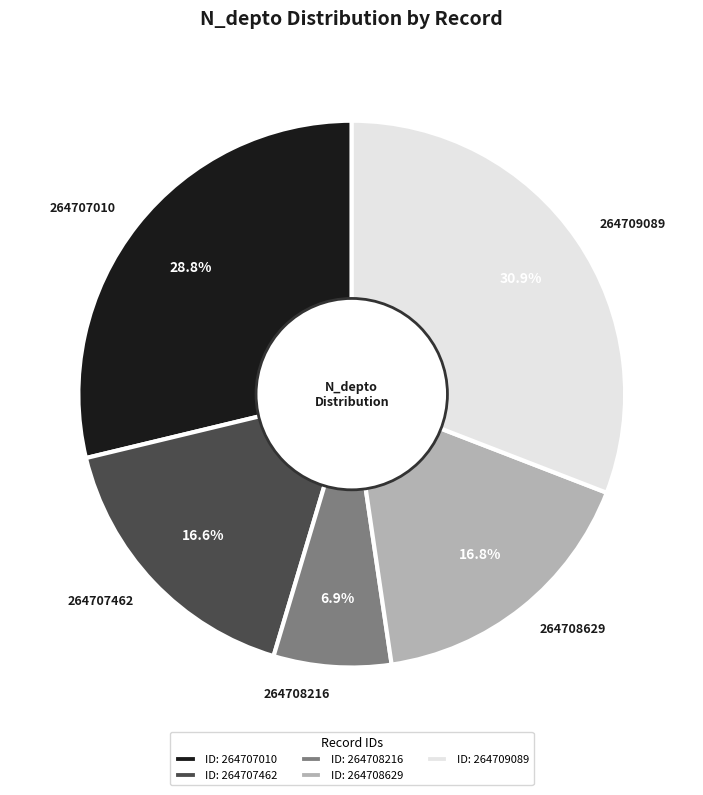

Do 264709089 and 264708629 together represent more than half of the pie?

No